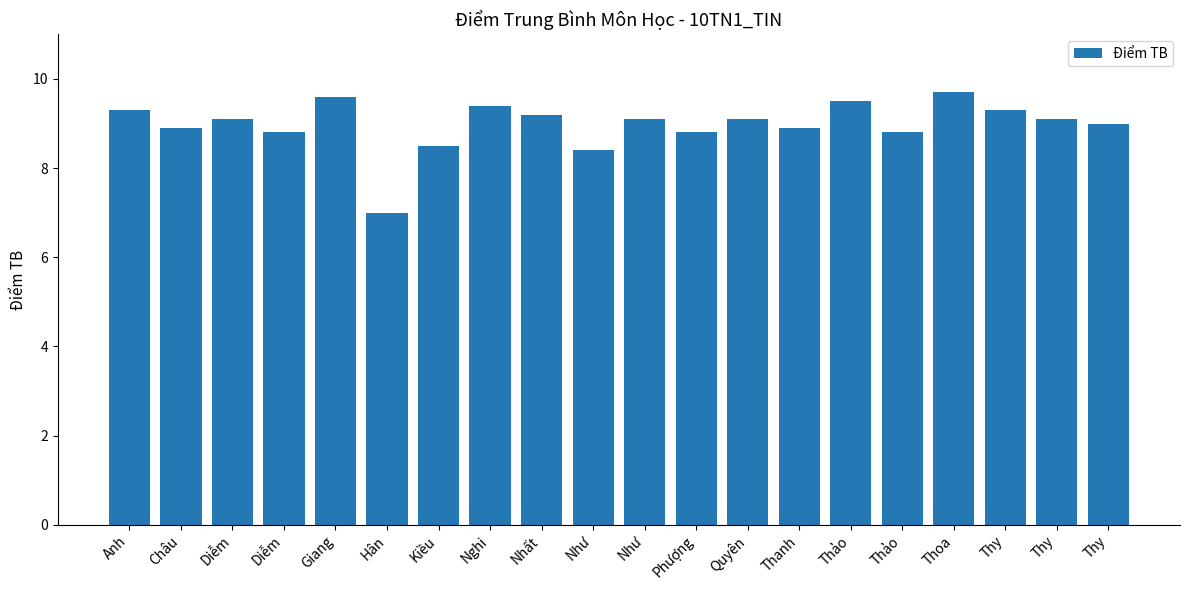

Which has a higher value, Thy or Thanh?

Thy